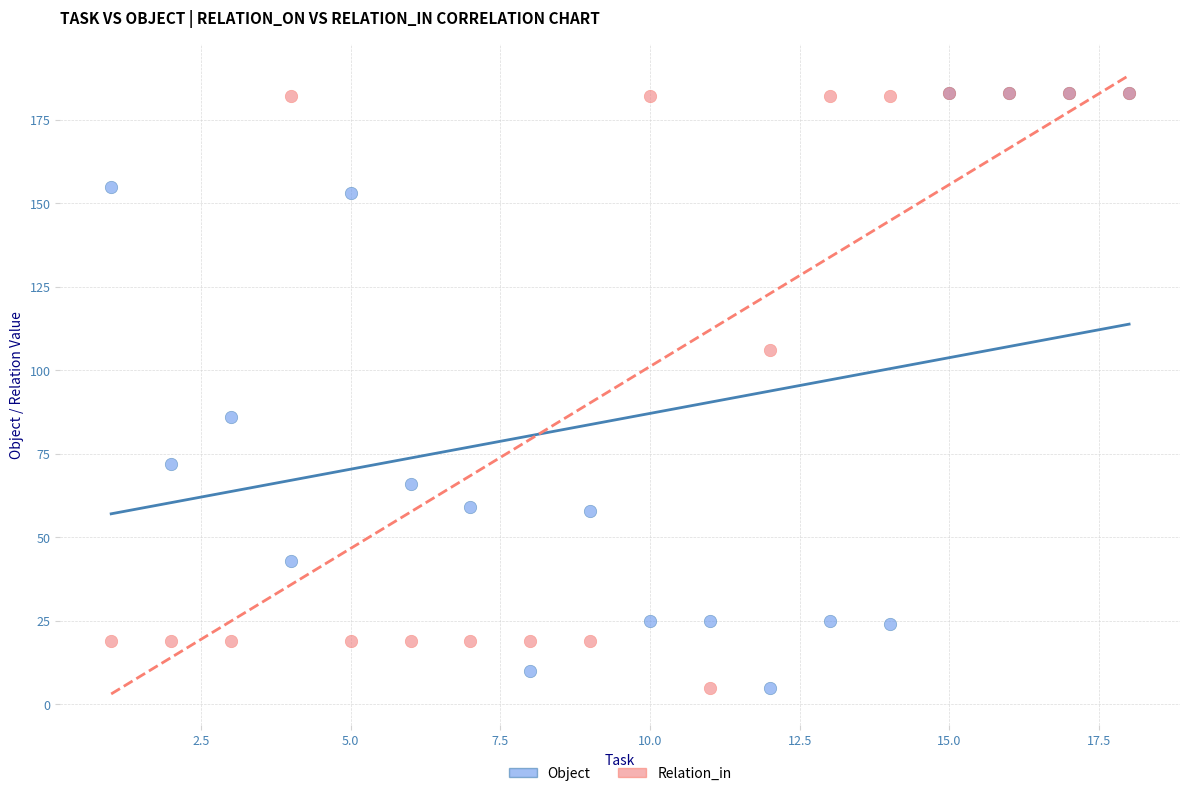

In the Relation_in series, what Y value is closest to 94?

106